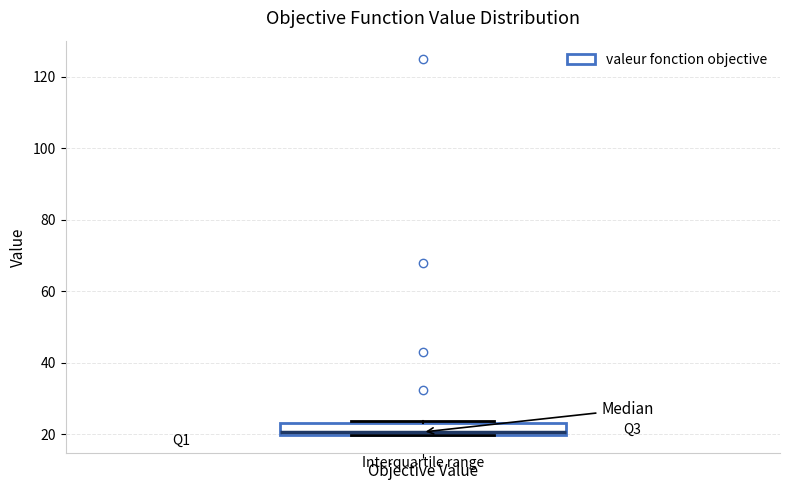

Read this box plot against the y-axis: the position of the median line, the range covered by the box, and the ends of both whiskers. The values are not printed on the chart, so give them approximately, as read against the axis.

median 20 (just above the box's lower edge), box 20 to 24, whiskers 20 to 24 (just above the box's upper edge)